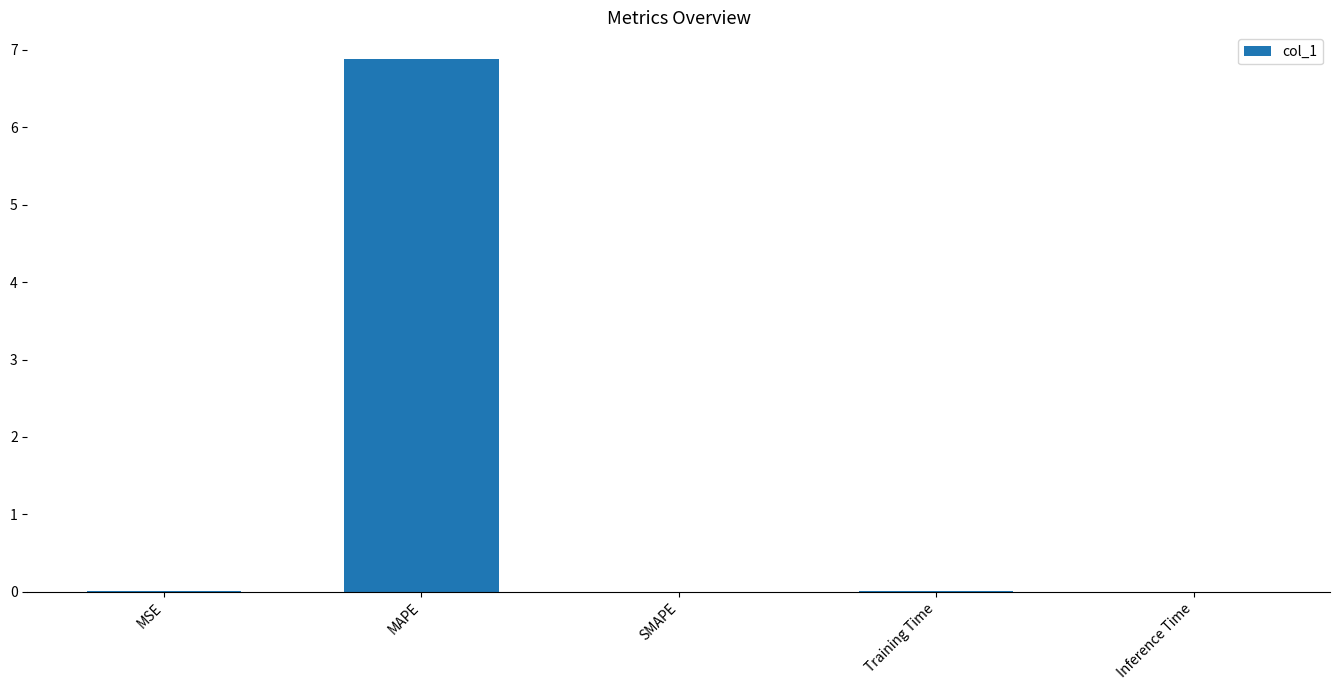

What is the greatest value displayed?

6.9